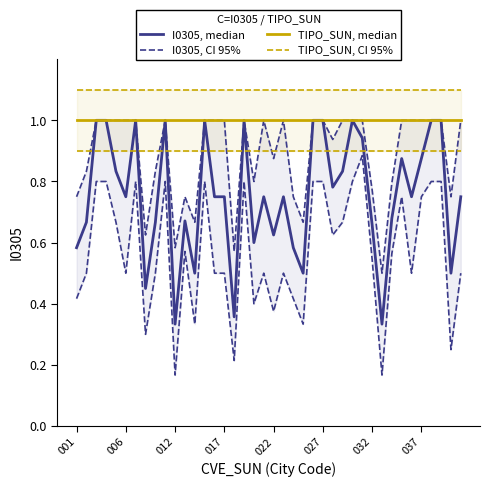

True or false: I0305, CI 95% and I0305, median intersect in this chart.

False